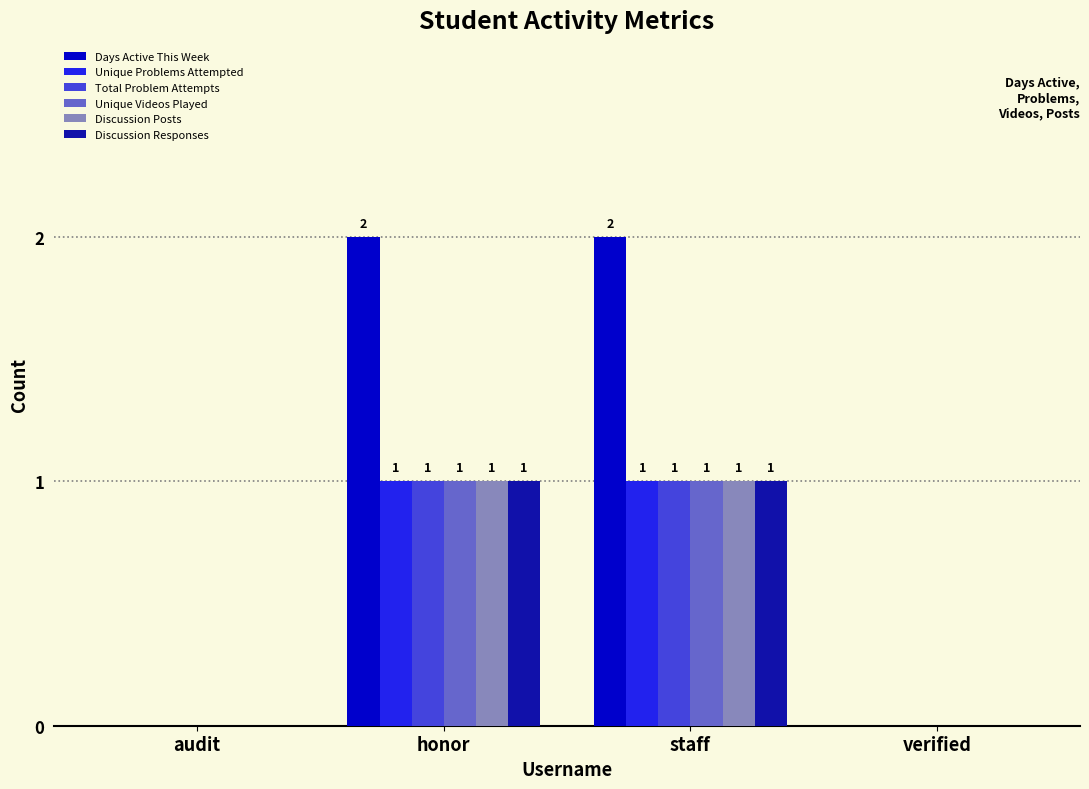

What is the highest value of the Days Active This Week series?

2